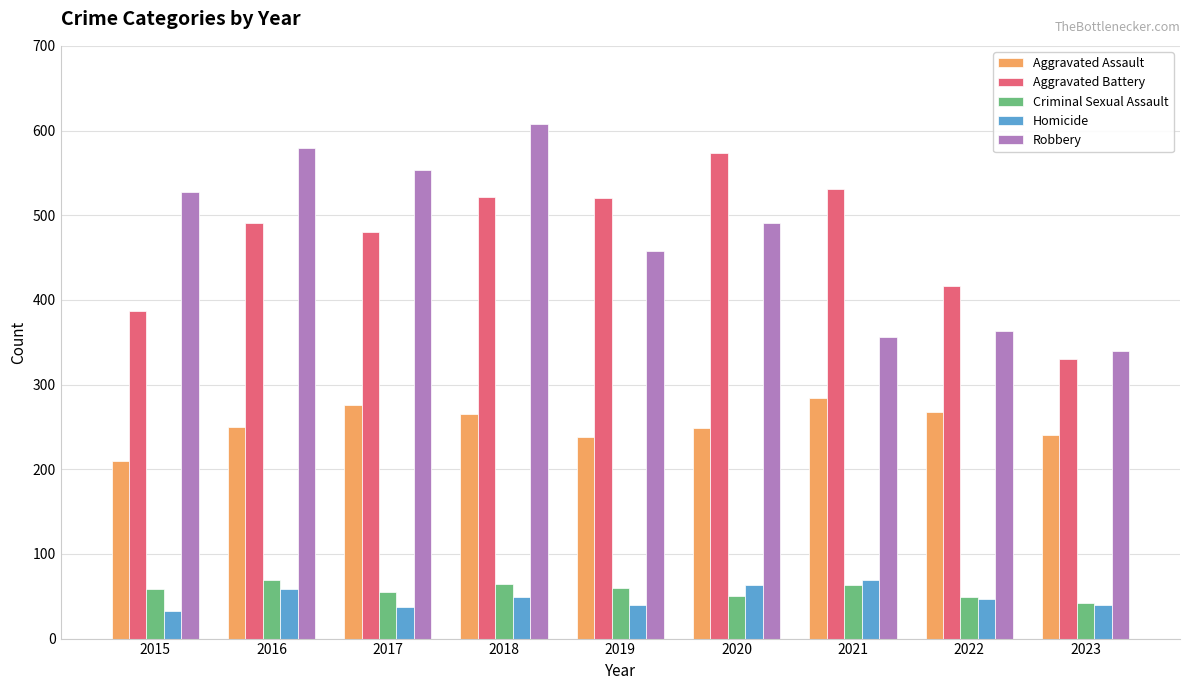

Does the chart contain stacked bars?

No